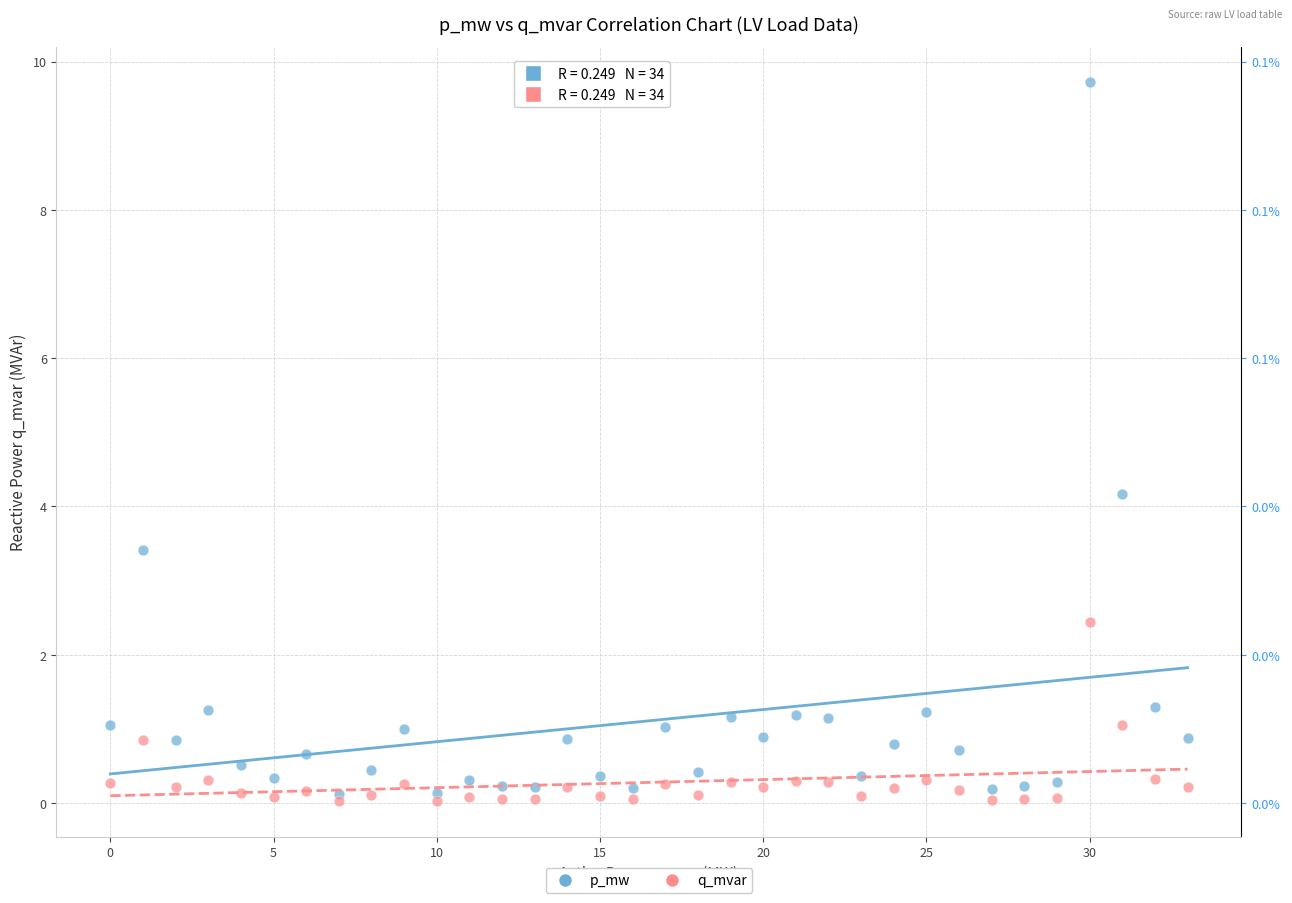

Across all series, what Y value is closest to 4?

4.2